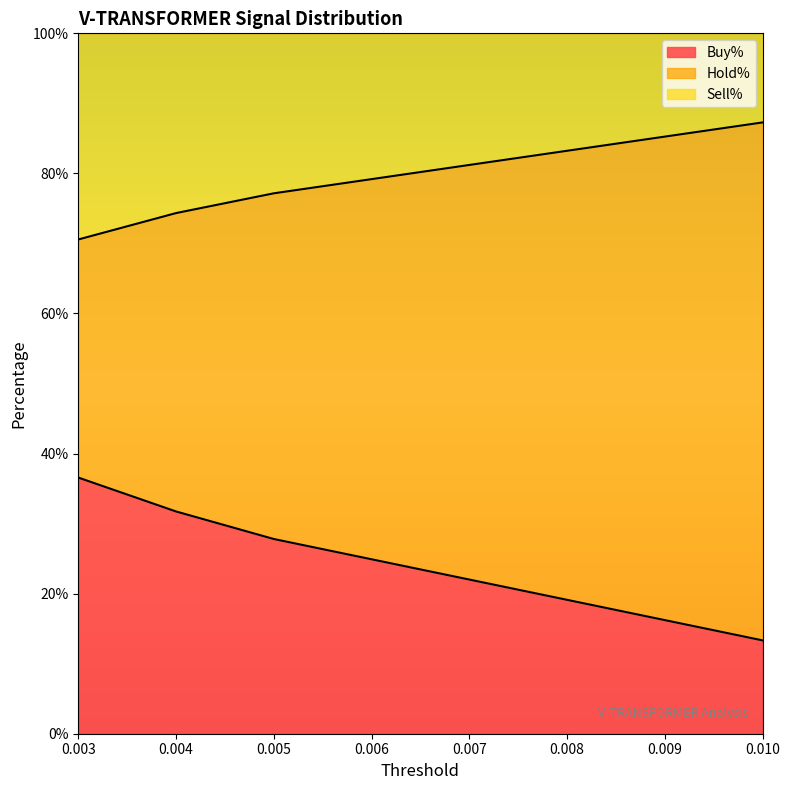

What are all the series names shown in the legend?

Buy%, Hold%, Sell%